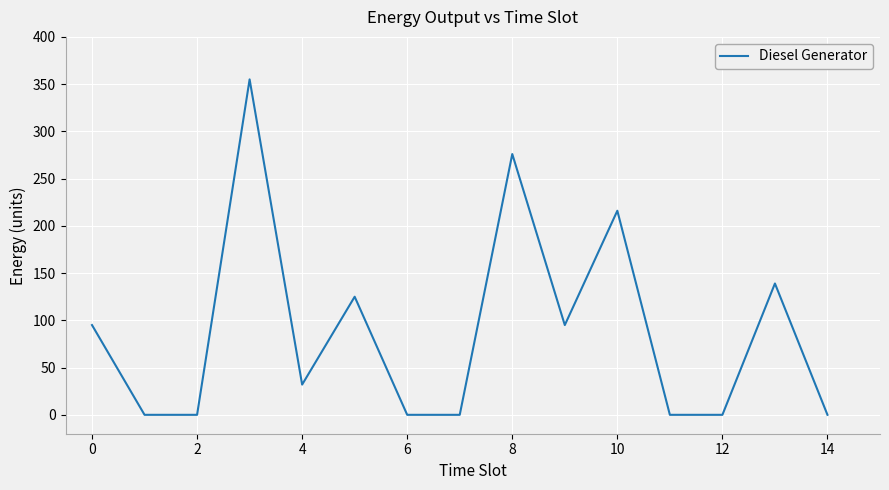

What is the difference between the maximum and minimum values?

355